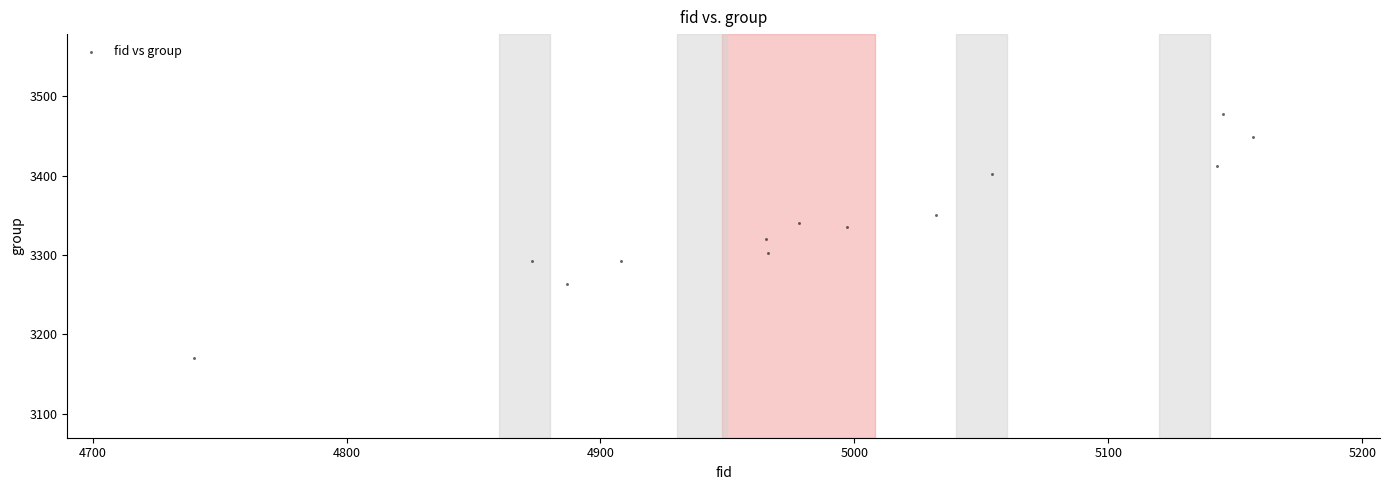

What is the range of X values (max minus min)?

417